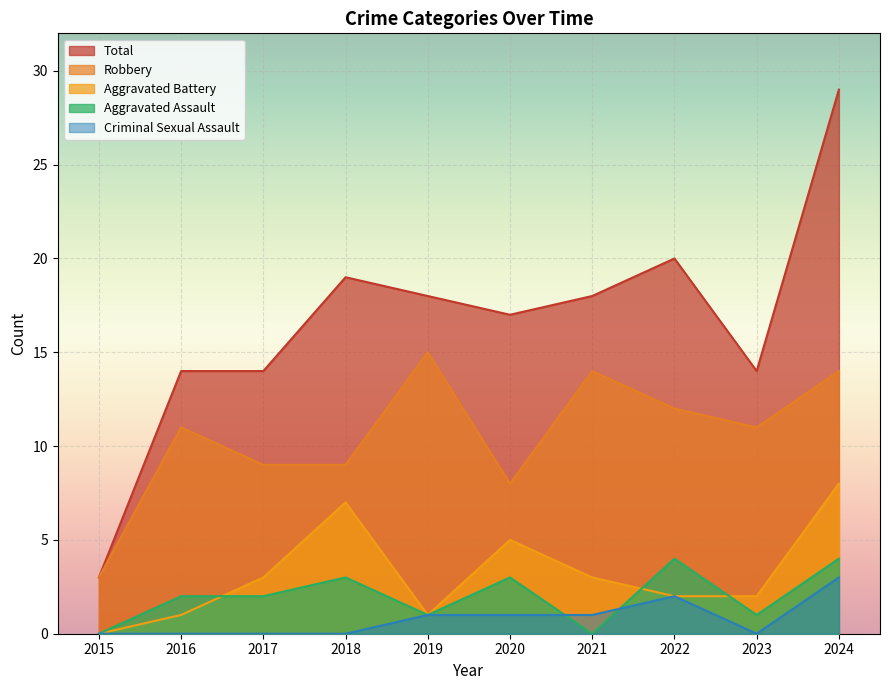

What is the difference between the Aggravated Battery values at 2021 and 2018?

4